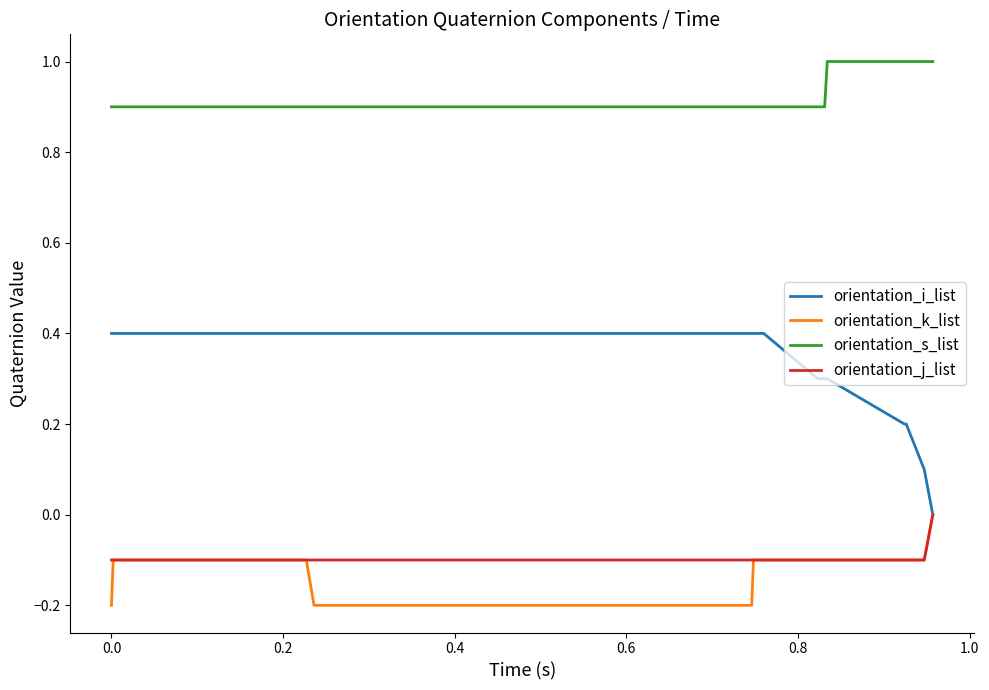

Which series has the largest range (max minus min)?

orientation_i_list